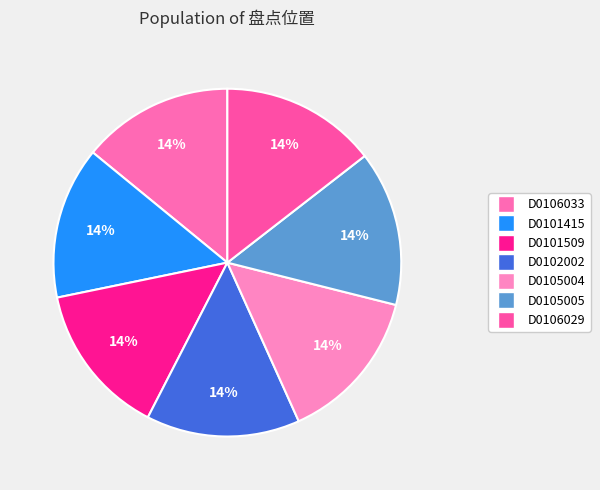

What is the total percentage of D0102002 and D0106033?

28.4%